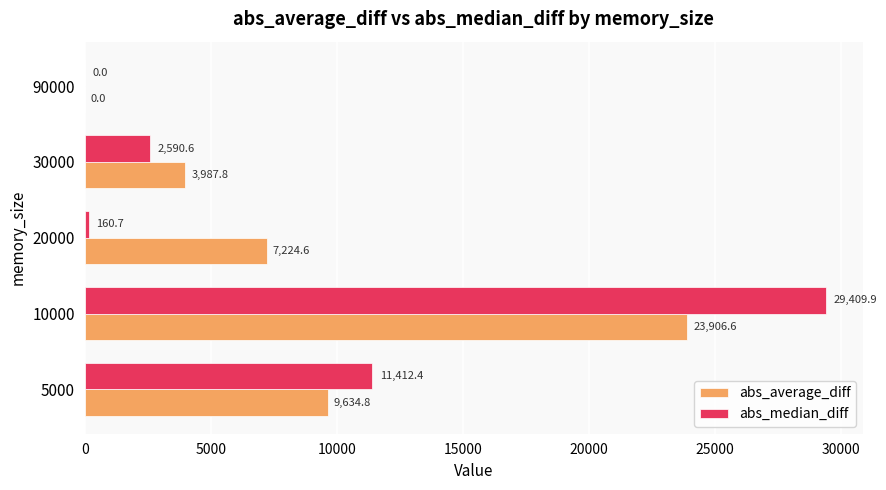

At which category is the sum across all series the highest?

10000